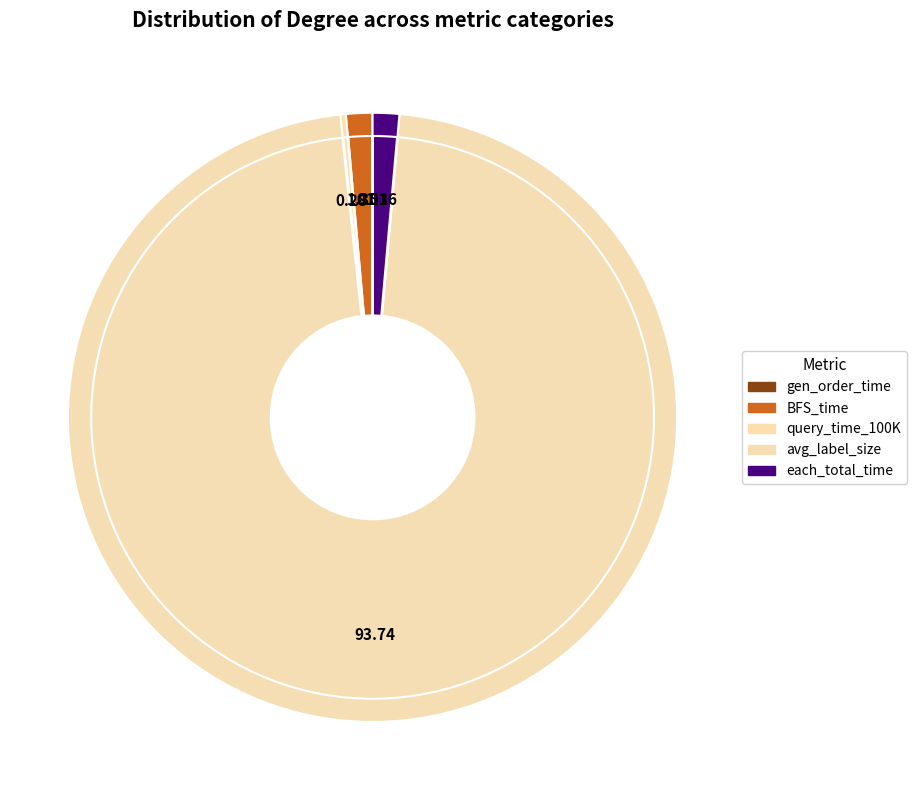

What portion of the pie excludes gen_order_time?

100.0%